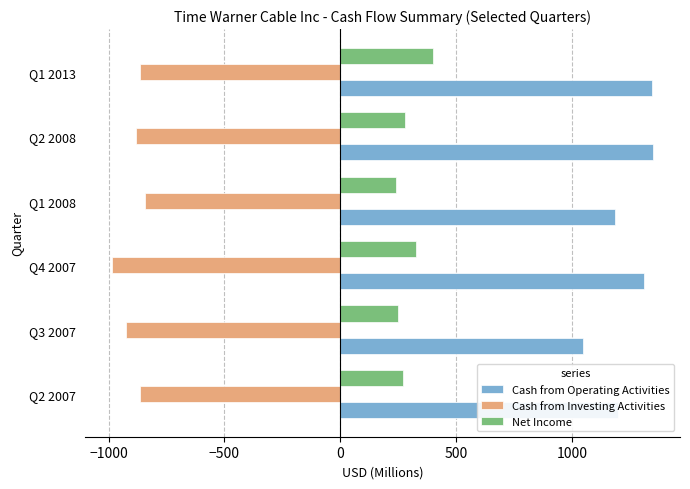

The value of Cash from Investing Activities at Q1 2008 is -1401. True or false?

False